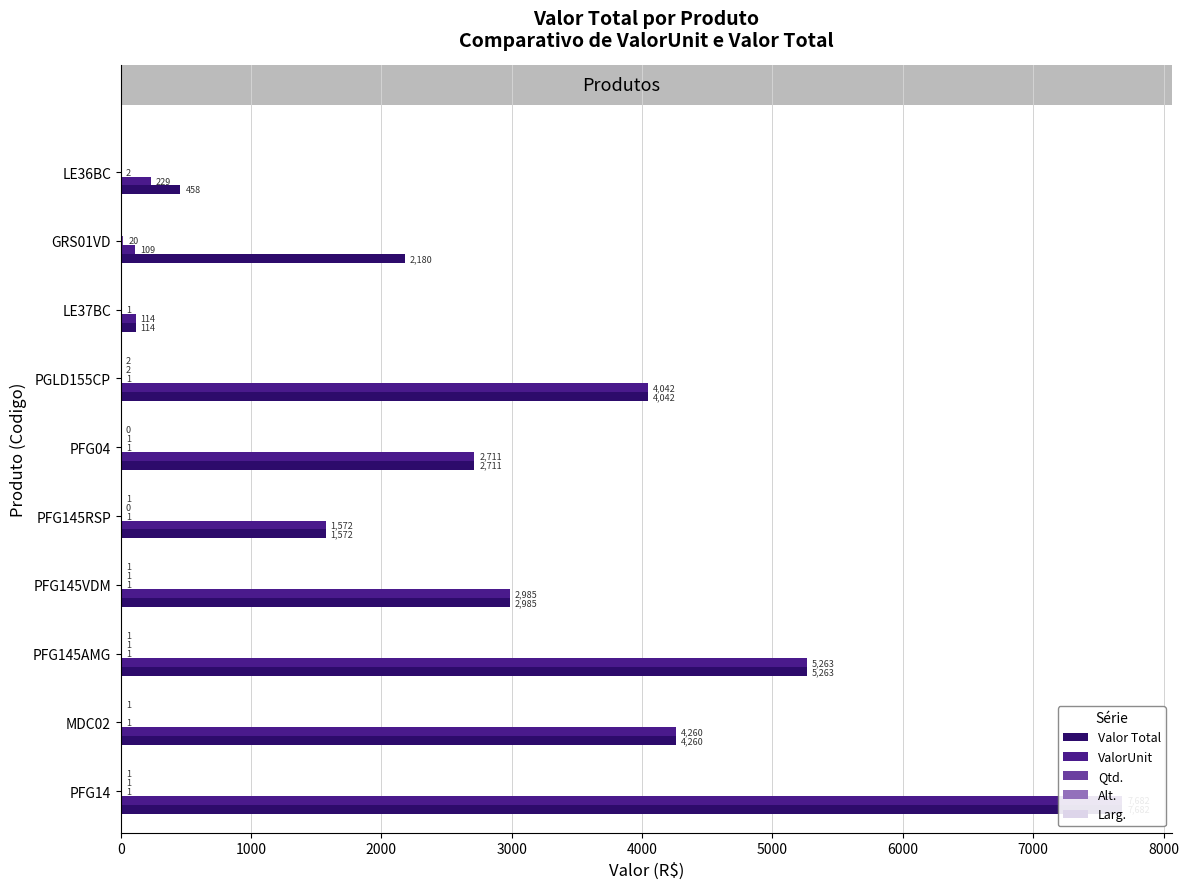

At LE37BC, list the series in order from largest to smallest.

Valor Total, ValorUnit, Qtd., Alt., Larg.